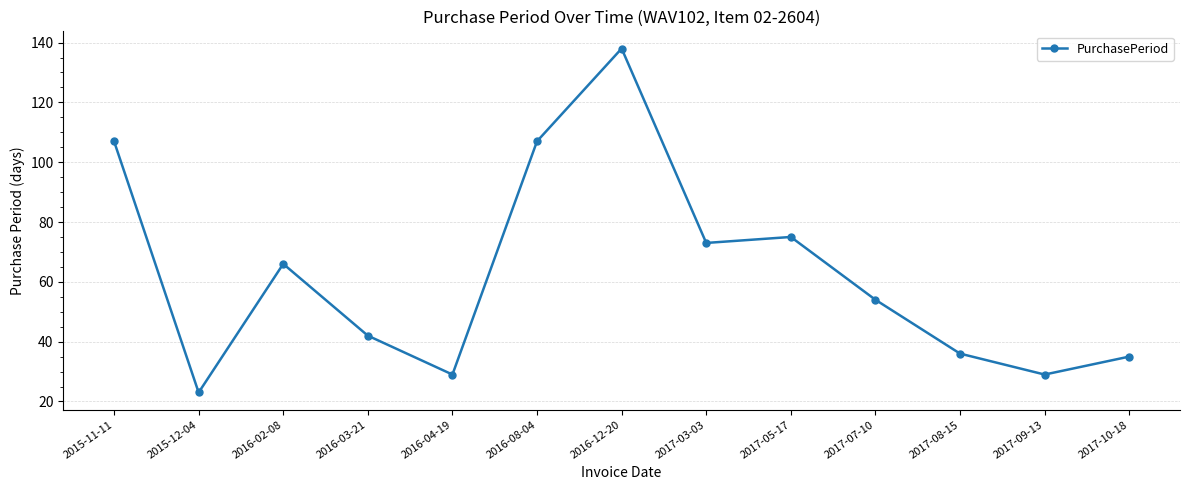

Reading right to left, transcribe all the data shown in this chart.

2017-10-18=35	2017-09-13=29	2017-08-15=36	2017-07-10=54	2017-05-17=75	2017-03-03=73	2016-12-20=138	2016-08-04=107	2016-04-19=29	2016-03-21=42	2016-02-08=66	2015-12-04=23	2015-11-11=107